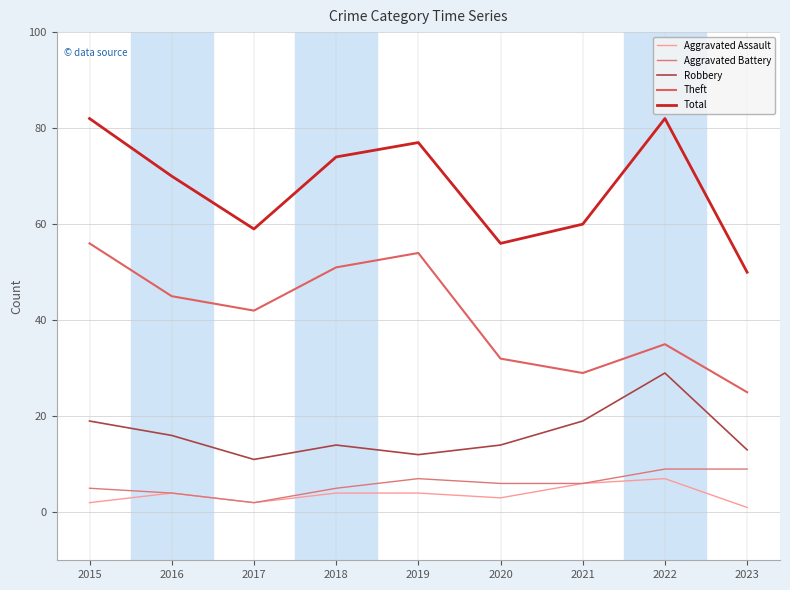

How many interior local valleys does the Robbery series have?

2